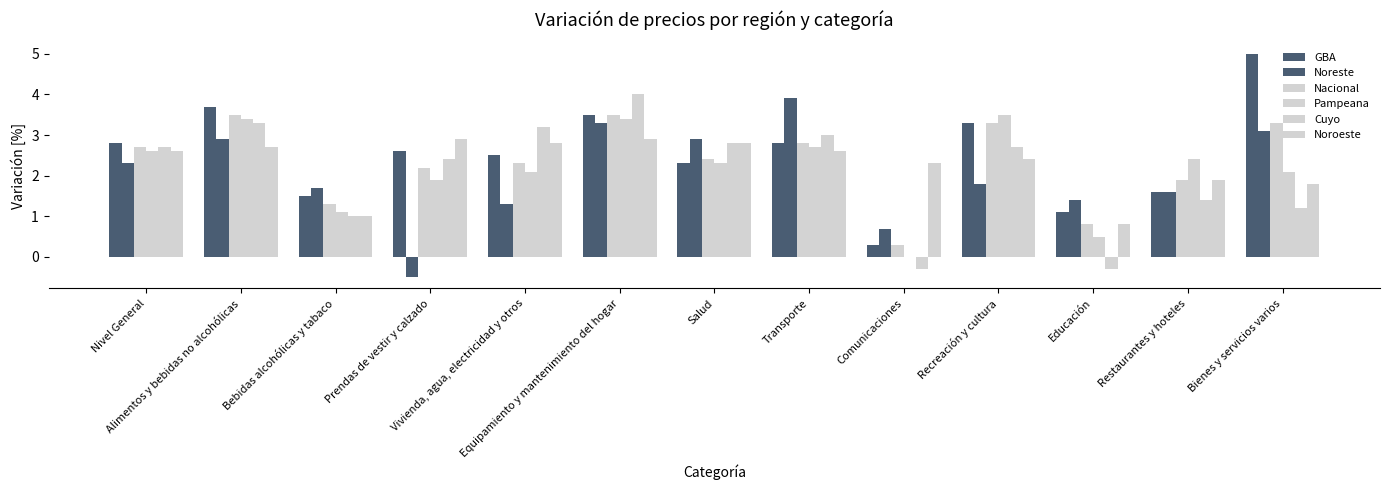

Does the chart contain stacked bars?

No